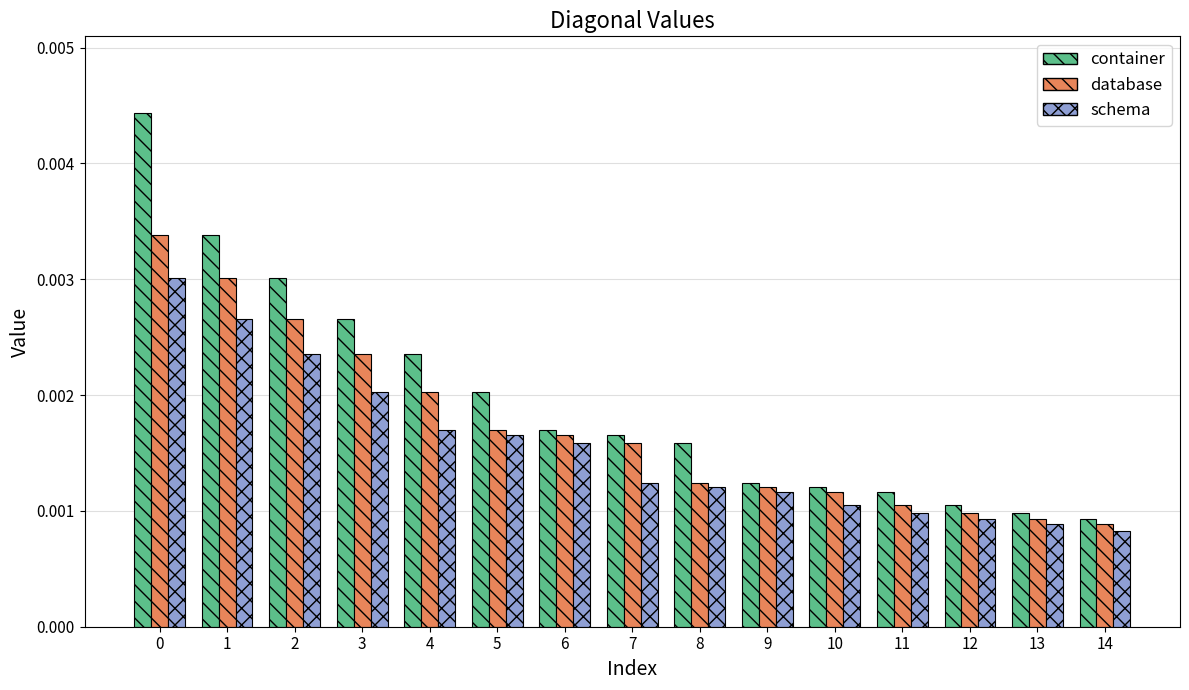

Which series changed the most between 0 and 5?

container